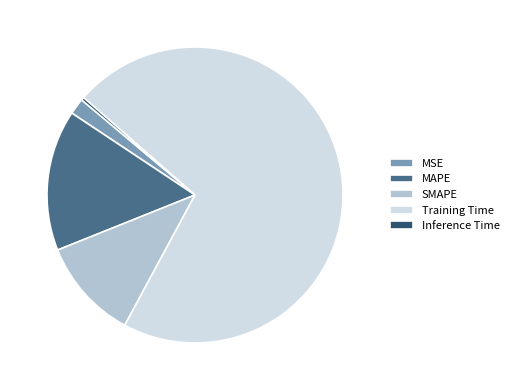

What is the ratio of the value at SMAPE to the value at Training Time?

0.2